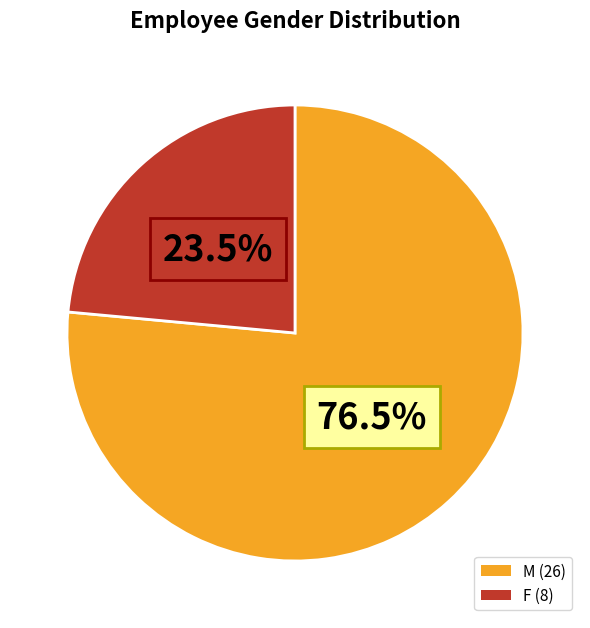

How much of the chart is everything except M?

23.5%